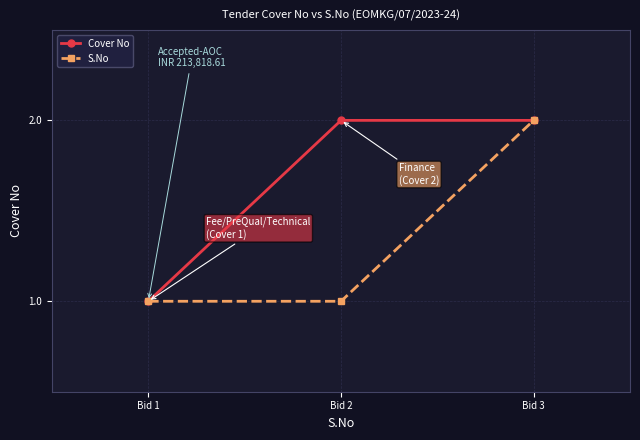

What is the approximate value of Cover No at Bid 2?

2